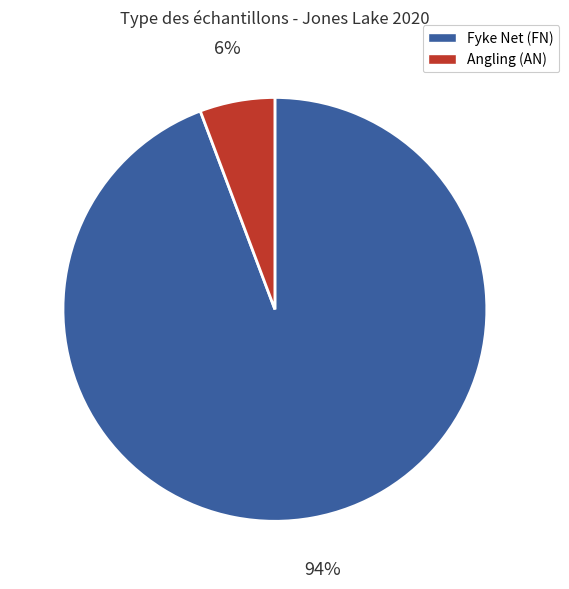

To the nearest percent, what is the average slice percentage?

50%